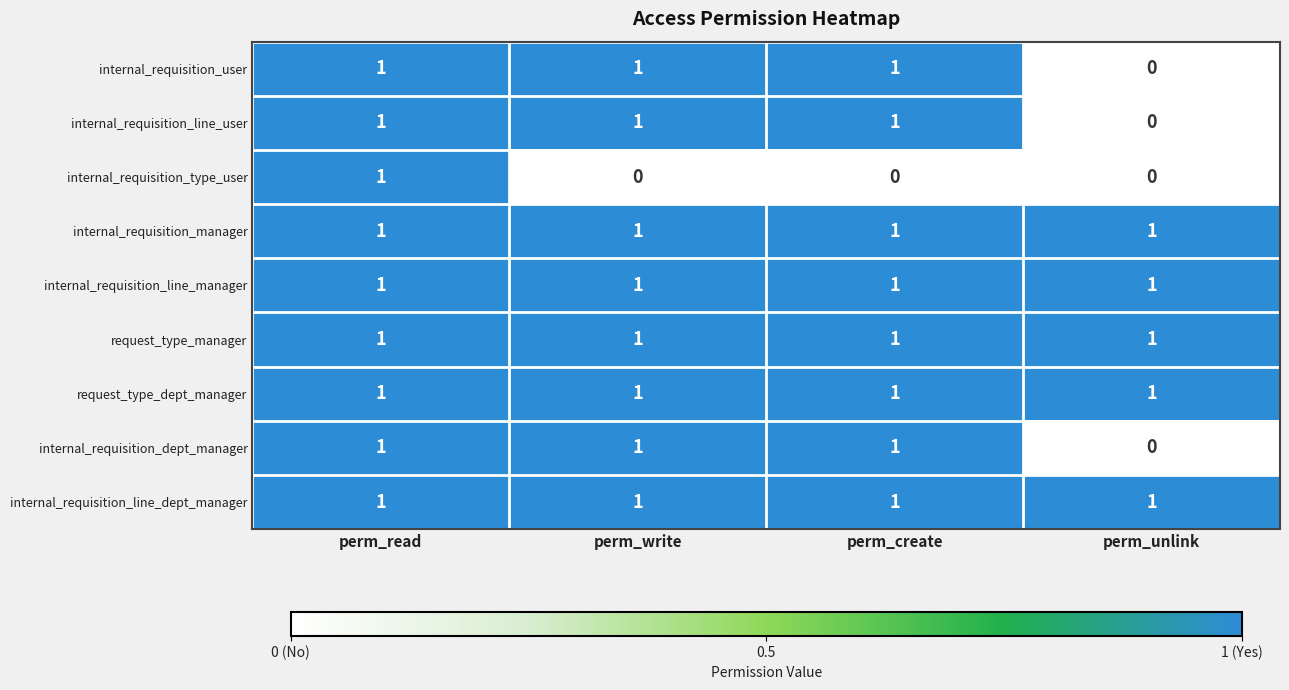

Between perm_read and perm_write, which series saw the biggest shift?

internal_requisition_type_user